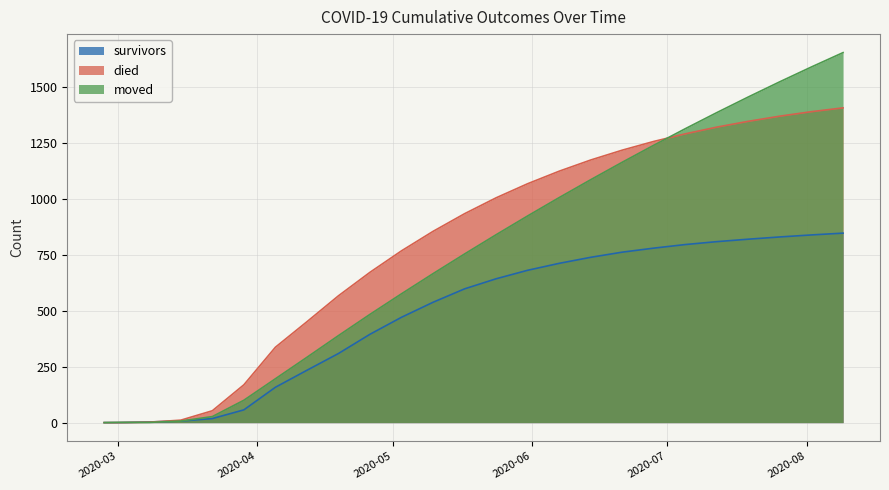

How many data points in moved are less than 754?

12